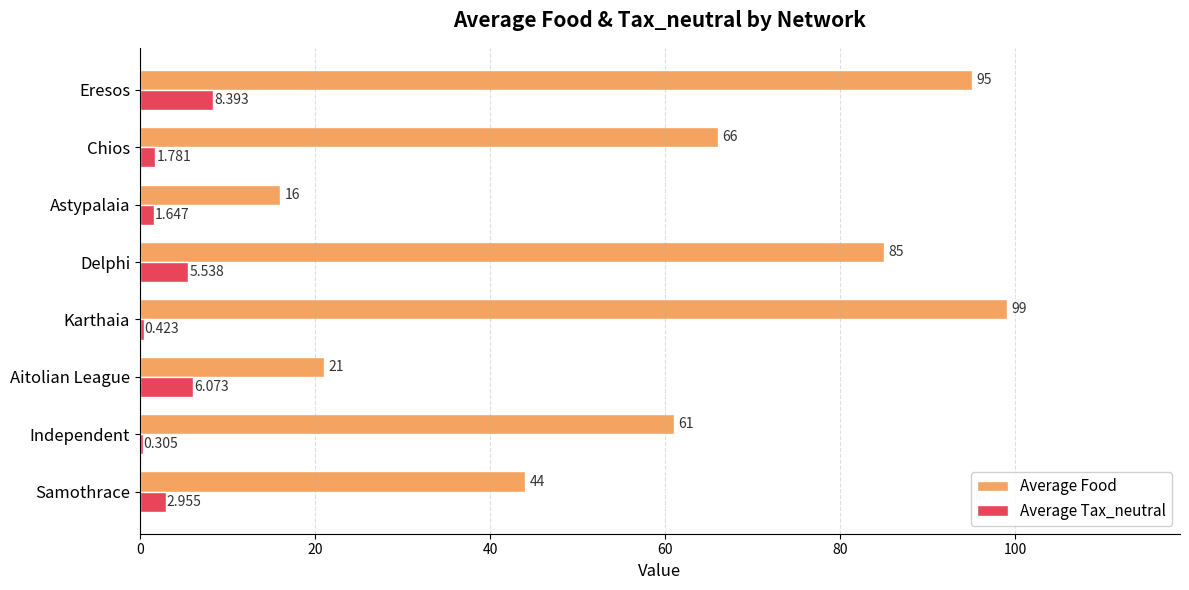

Which series changed the most between Astypalaia and Chios?

Average Food